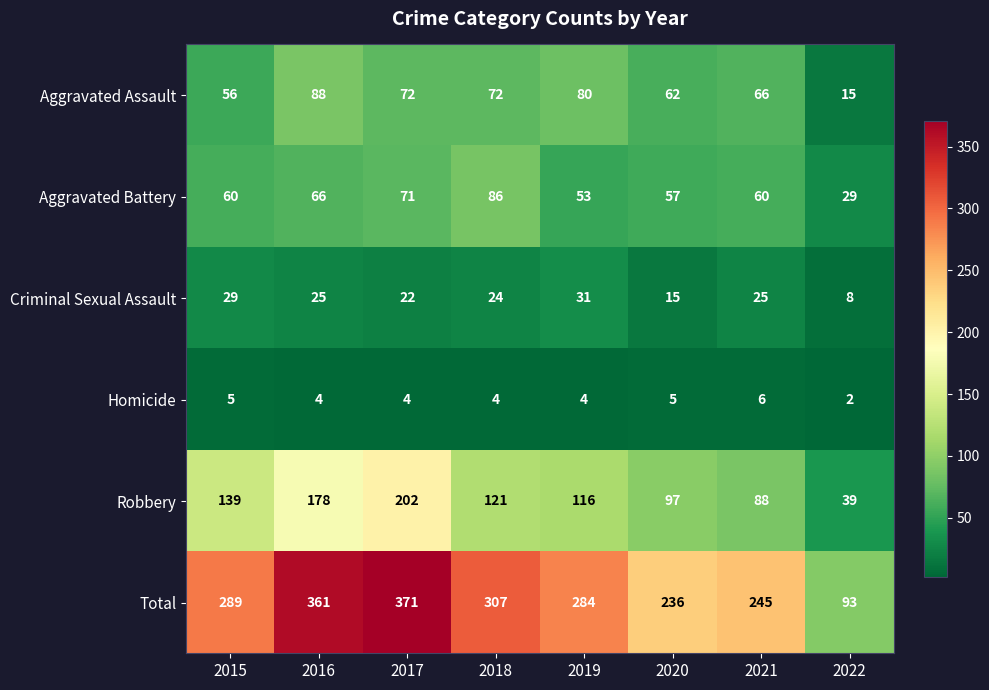

What is the sum of all Aggravated Assault values?

511